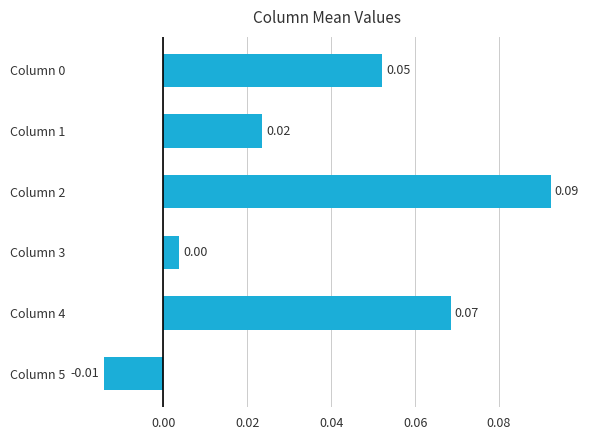

How many series are shown in this chart?

1